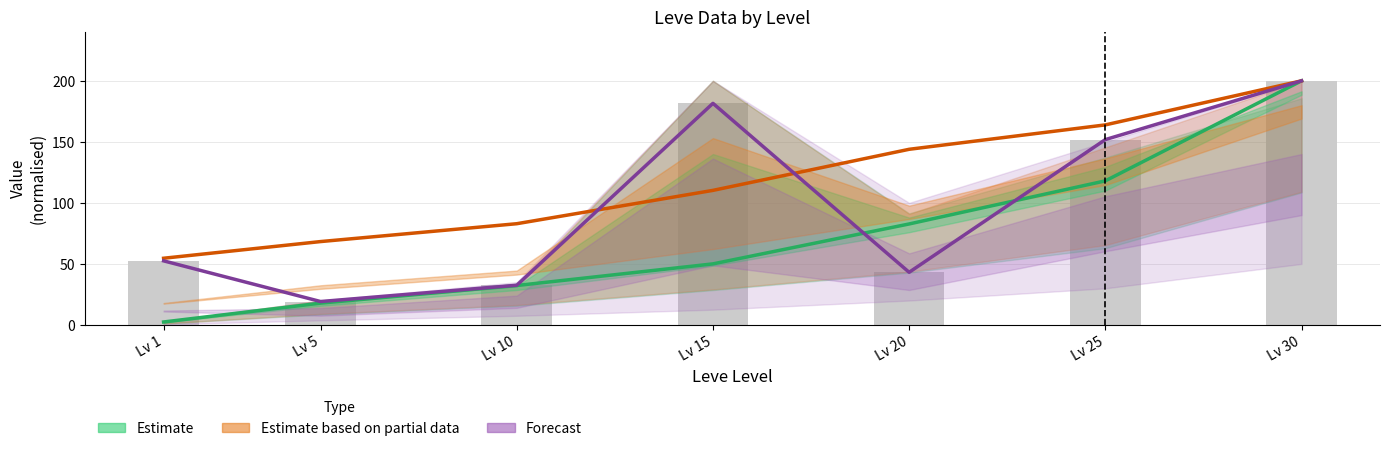

The Estimate based on partial data (Leve Gil) series shows 306.2 at Lv 30. True or false?

False